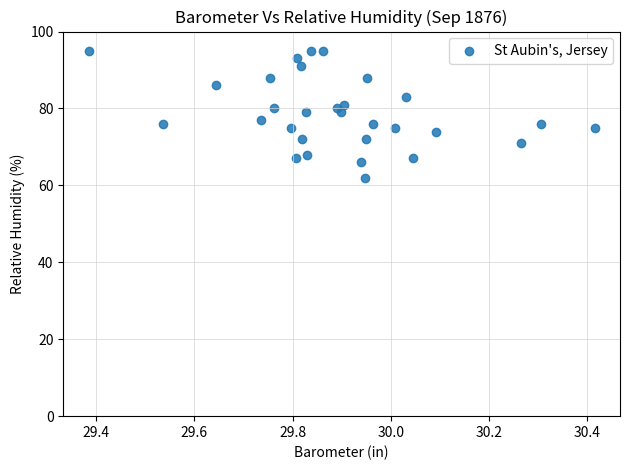

What is the range of Y values (max minus min)?

33